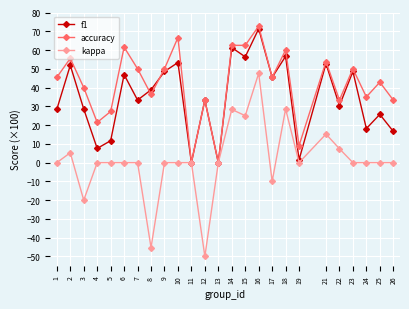

What is the difference between the second highest and minimum values in the accuracy series?

66.7